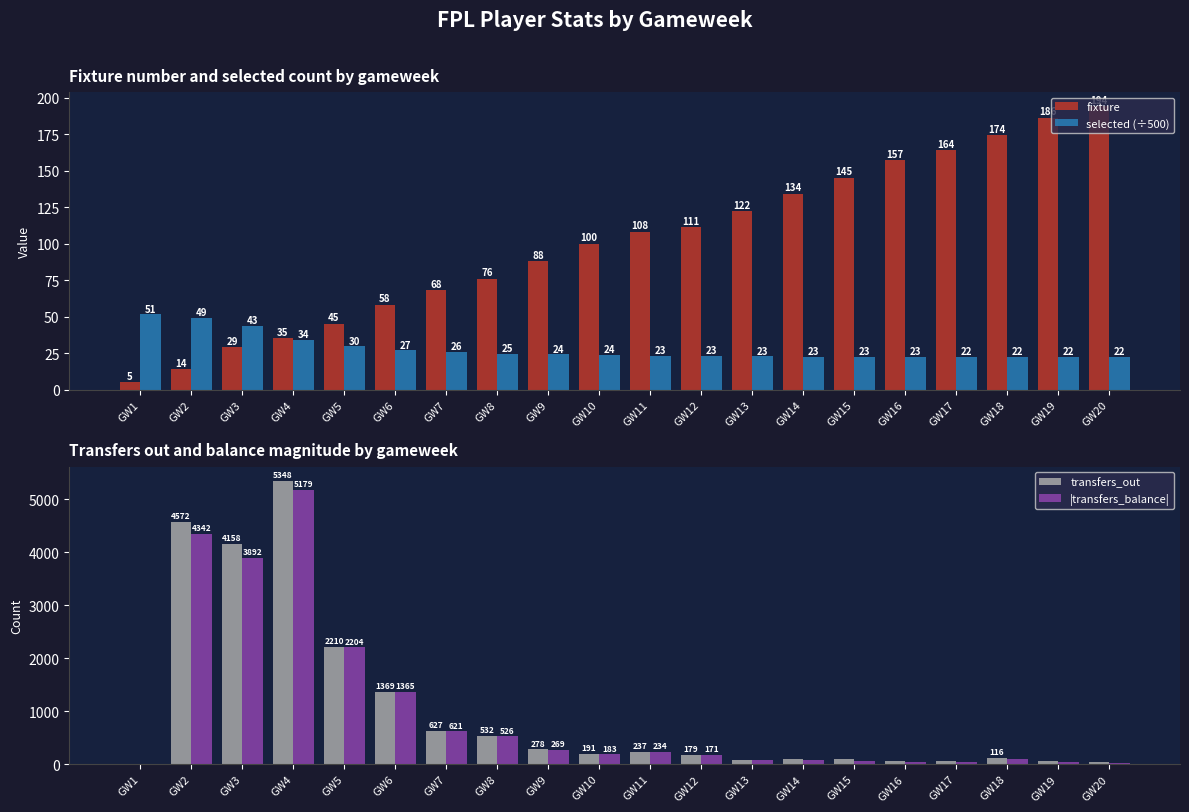

Is it true that |transfers_balance| equals 1994.8 at GW6?

False